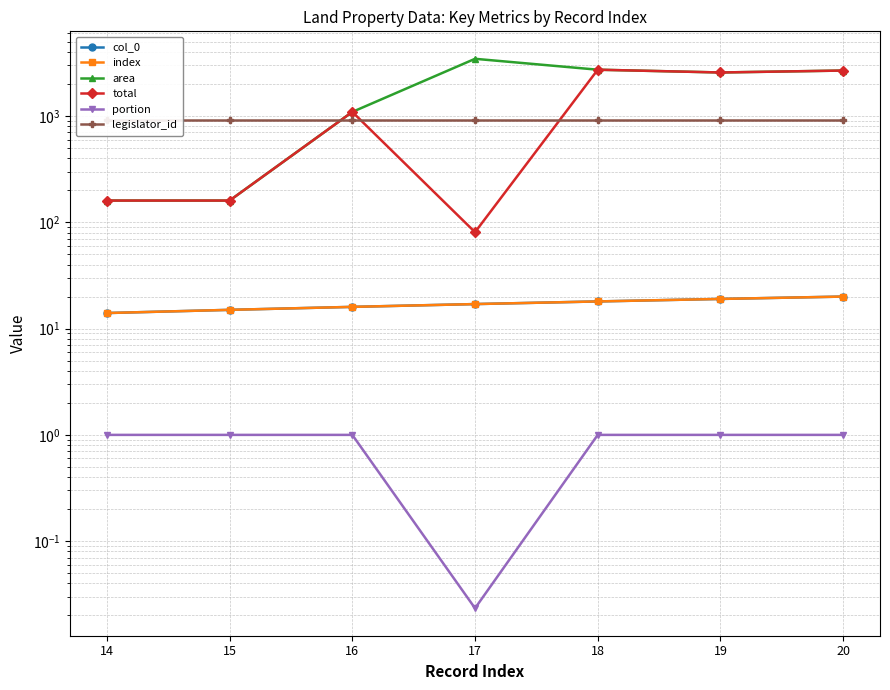

At which label does index reach its peak?

20